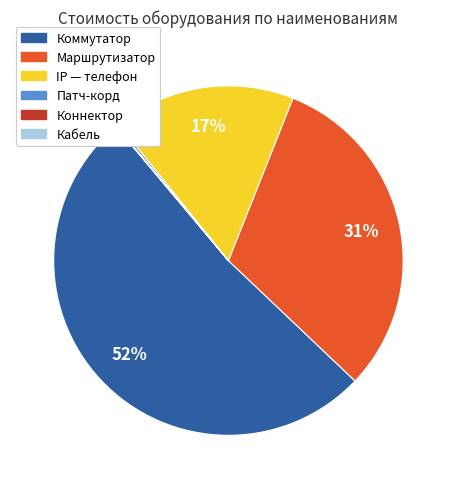

Which category has the biggest portion of the pie?

Коммутатор